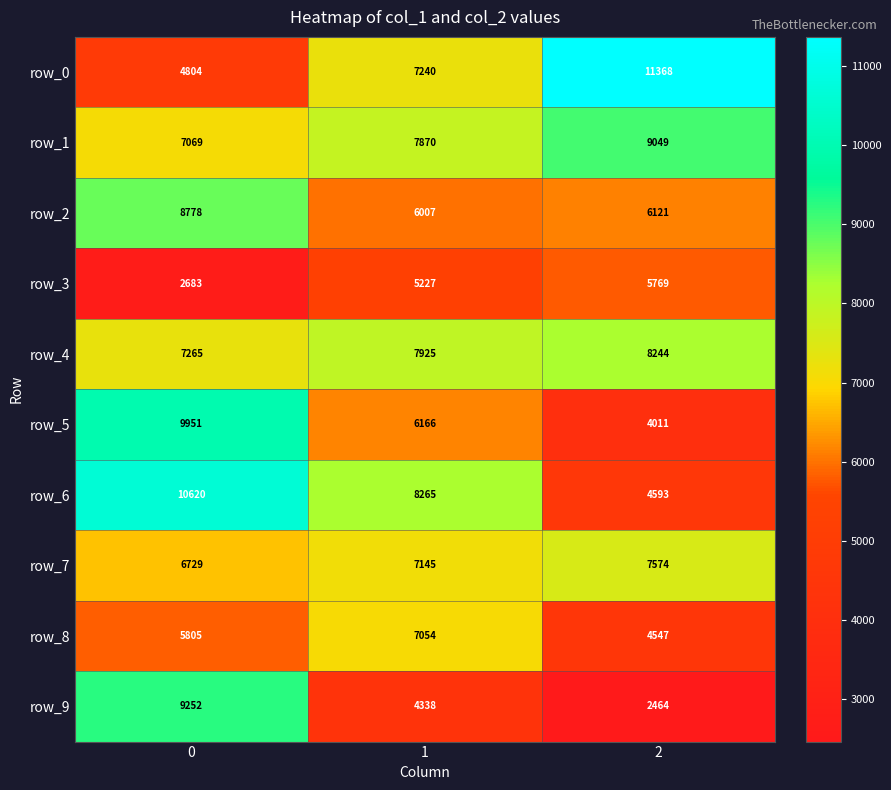

How many distinct data groups are displayed?

10